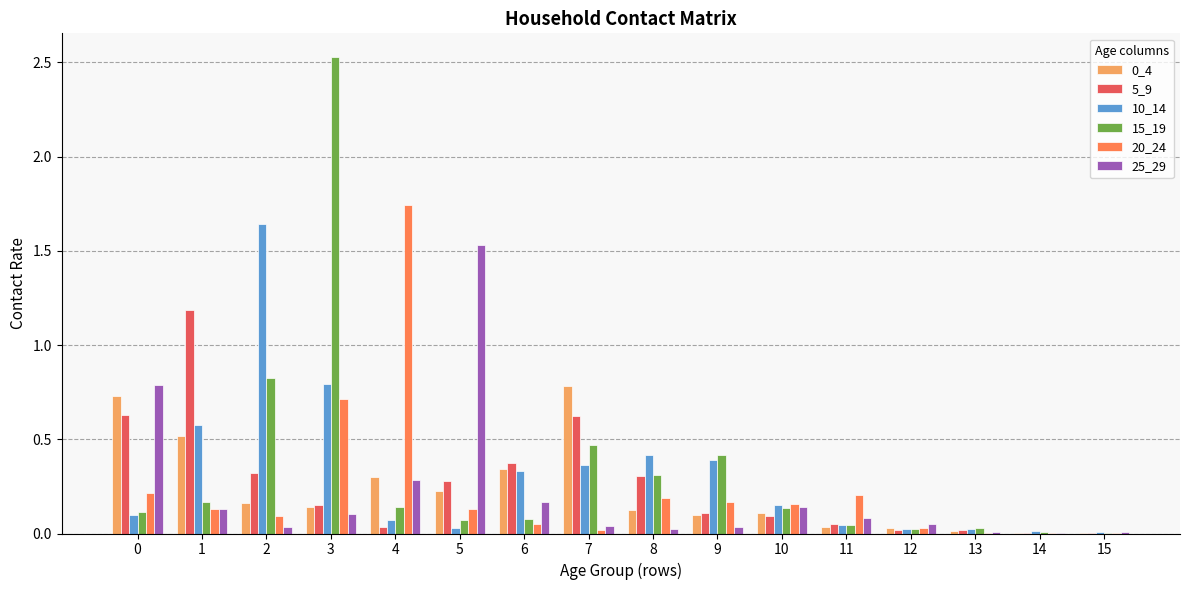

Between 5 and 15, which series saw the biggest shift?

25_29